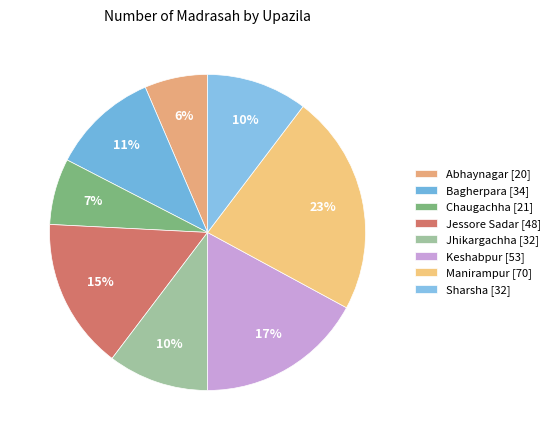

Is there any slice that represents more than half of the pie?

No